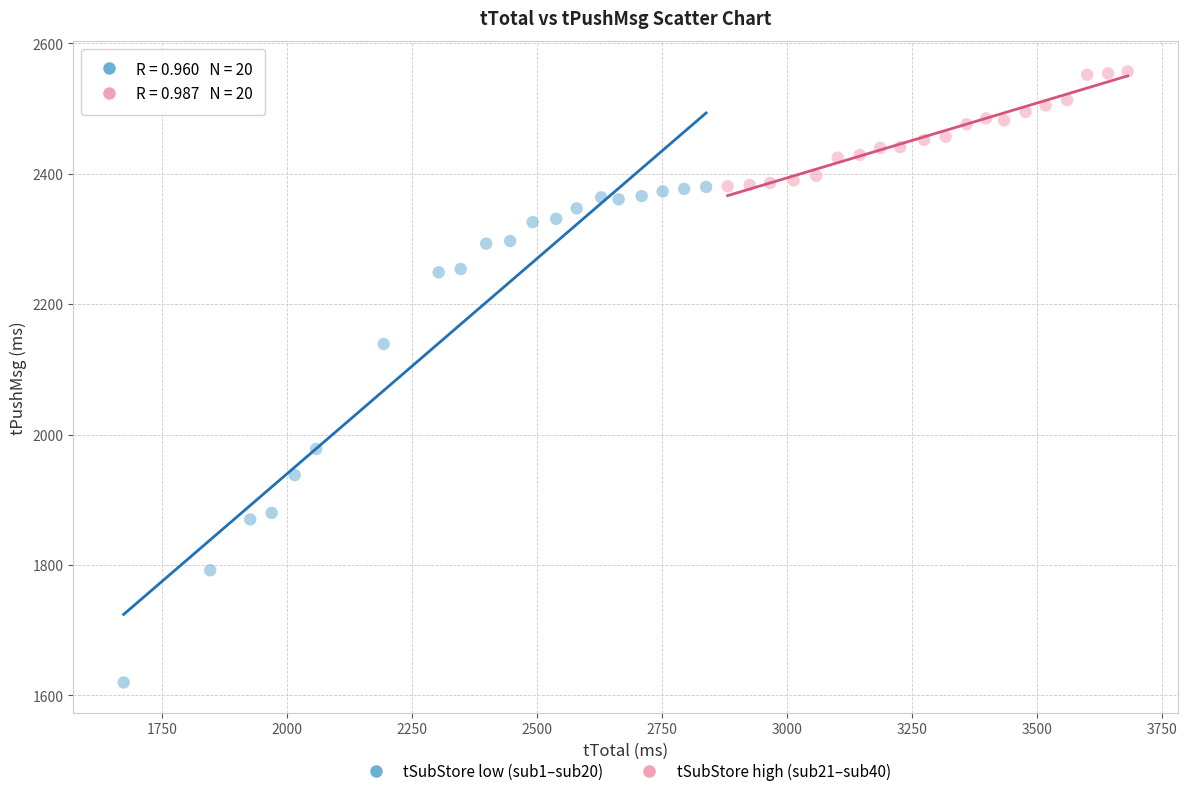

Which series reaches the minimum Y coordinate?

tSubStore low (sub1–sub20)